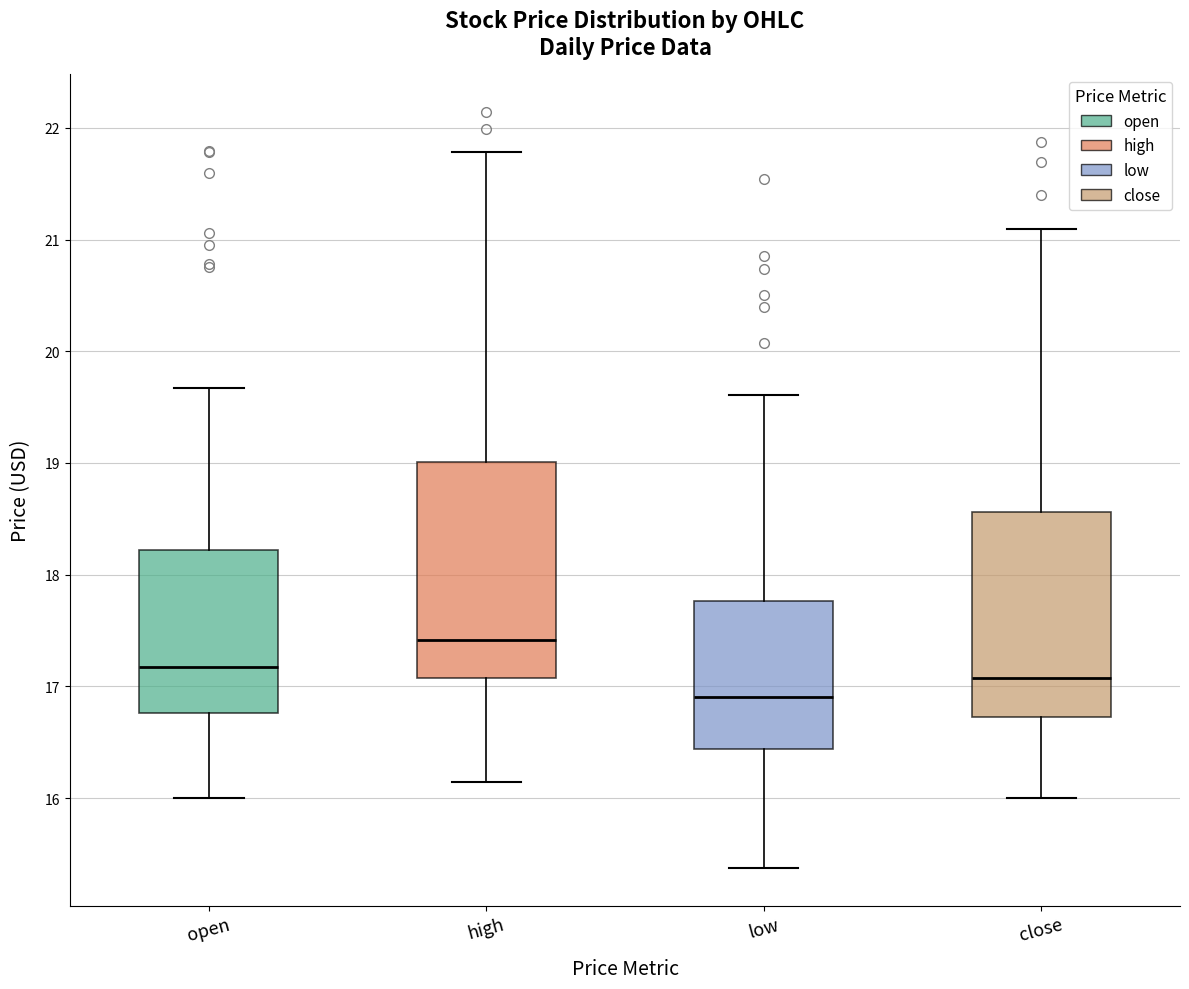

Reading left to right, transcribe this box plot: for each box, give where its median line is, the range the box spans, and where its two whiskers end, as read against the y-axis. The values are not printed on the chart, so give them approximately, as read against the axis.

open: median 17.2, box 16.8 to 18.2, whiskers 16.0 to 19.7
high: median 17.4, box 17.1 to 19.0, whiskers 16.1 to 21.8
low: median 16.9, box 16.4 to 17.8, whiskers 15.4 to 19.6
close: median 17.1, box 16.7 to 18.6, whiskers 16.0 to 21.1